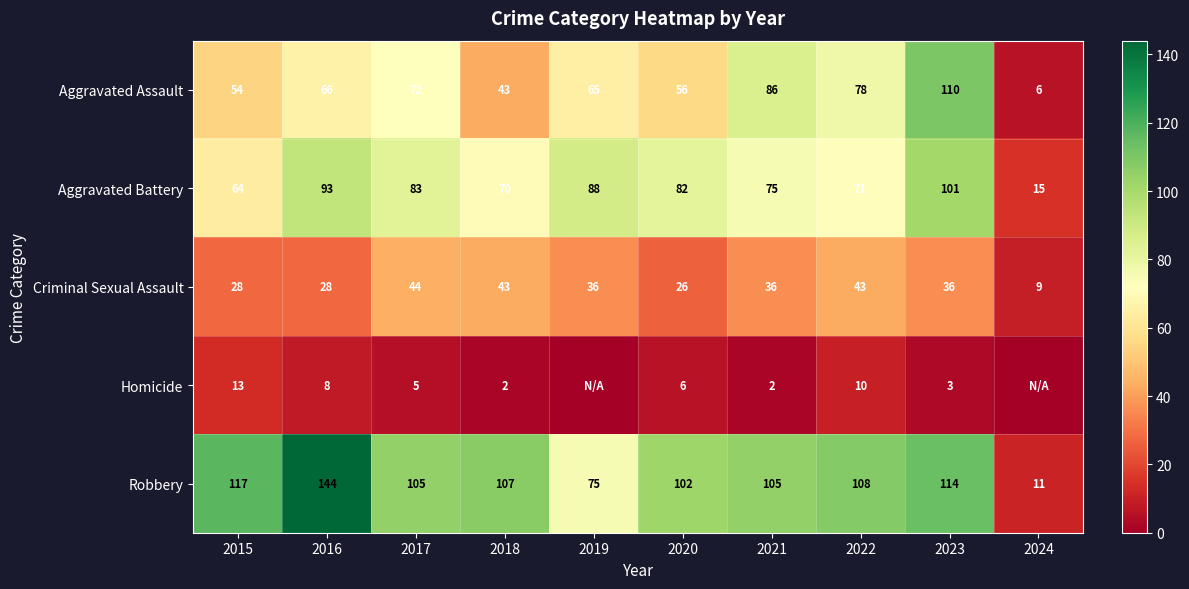

Rank the series at 2023 from highest to lowest value.

Robbery, Aggravated Assault, Aggravated Battery, Criminal Sexual Assault, Homicide